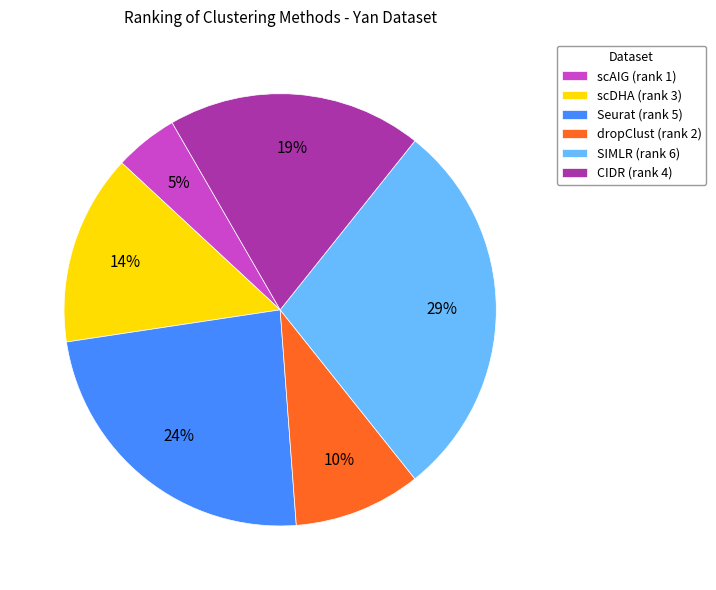

Which category has the smallest portion of the pie?

scAIG